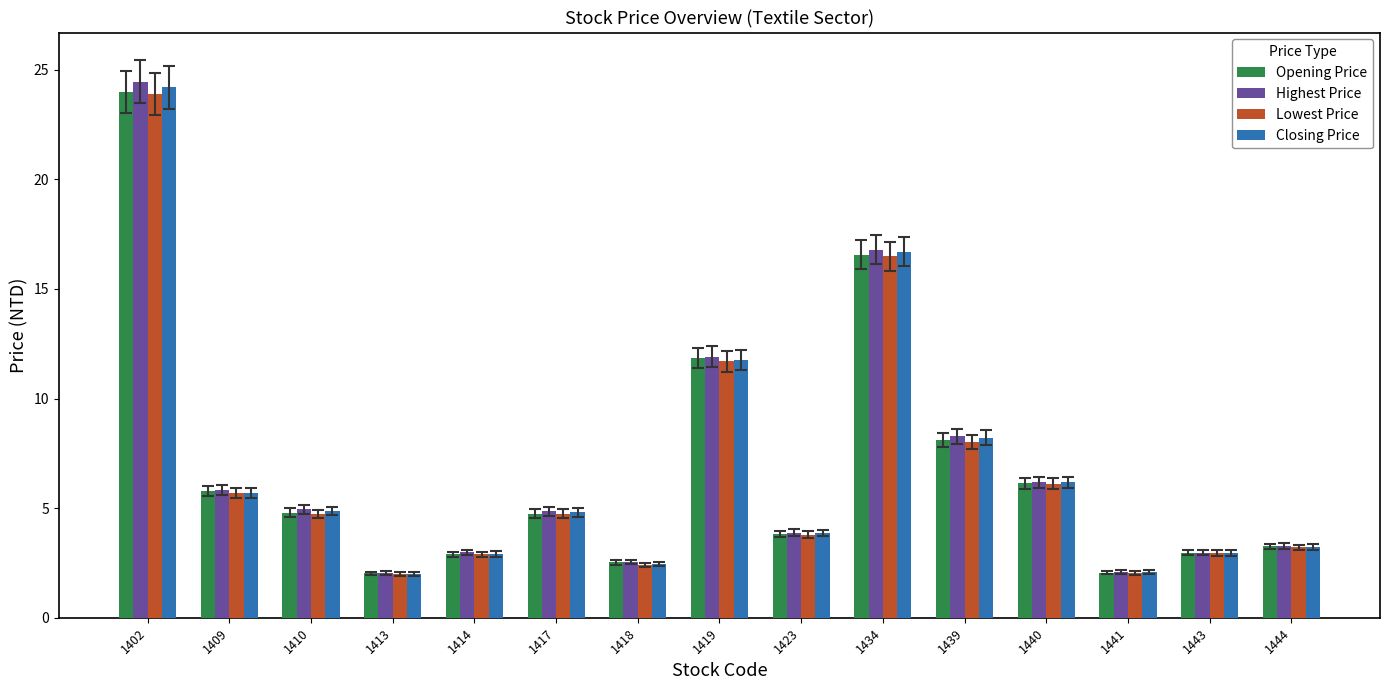

True or false: Opening Price has a value of 6.1 at 1440.

True